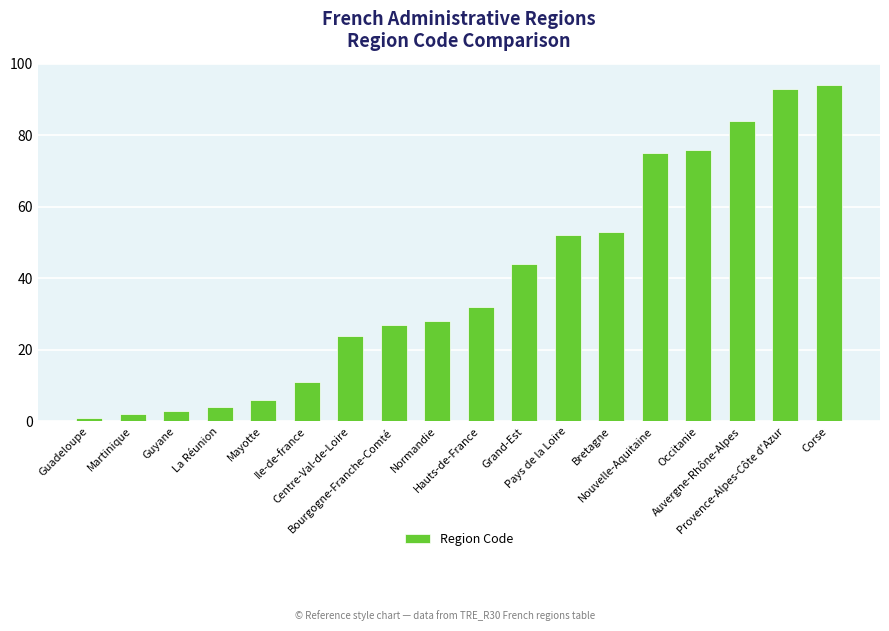

Reading left to right, list all the values displayed in this chart.

1	2	3	4	6	11	24	27	28	32	44	52	53	75	76	84	93	94